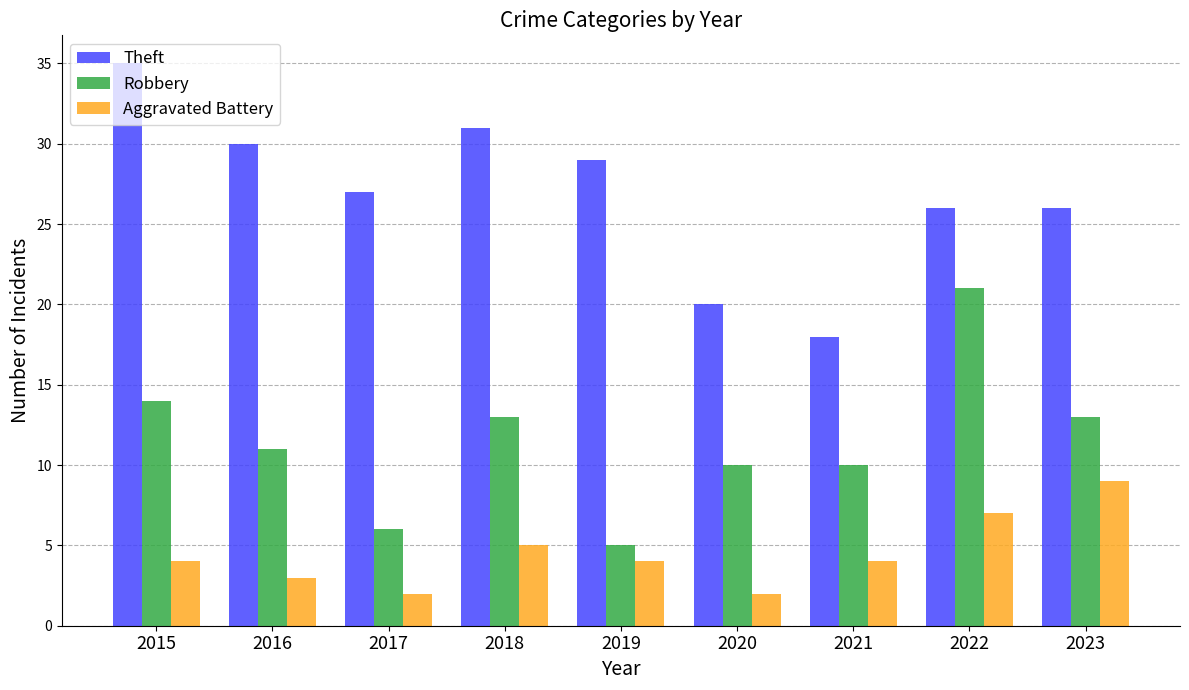

Rank the series at 2016 from lowest to highest value.

Aggravated Battery, Robbery, Theft